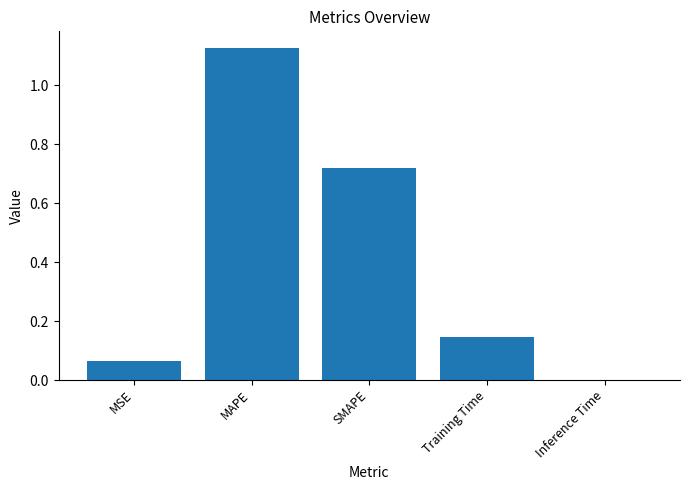

At which category does the chart reach its peak across all series?

MAPE